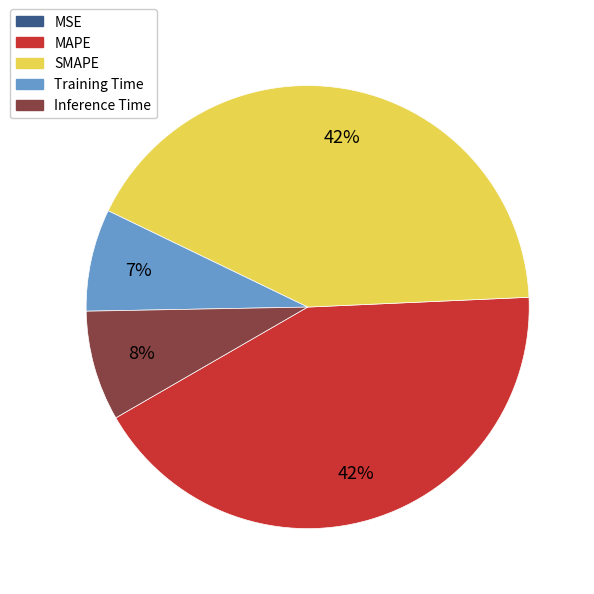

The SMAPE slice represents 42% of the pie. True or false?

True